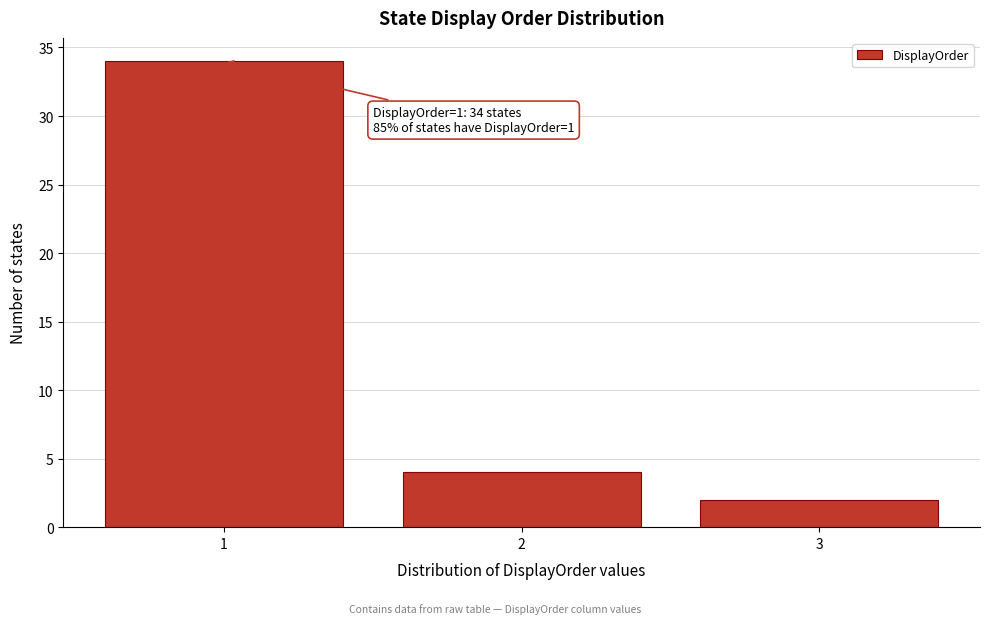

Which range on the x-axis has the tallest bar?

0.5 to 1.5